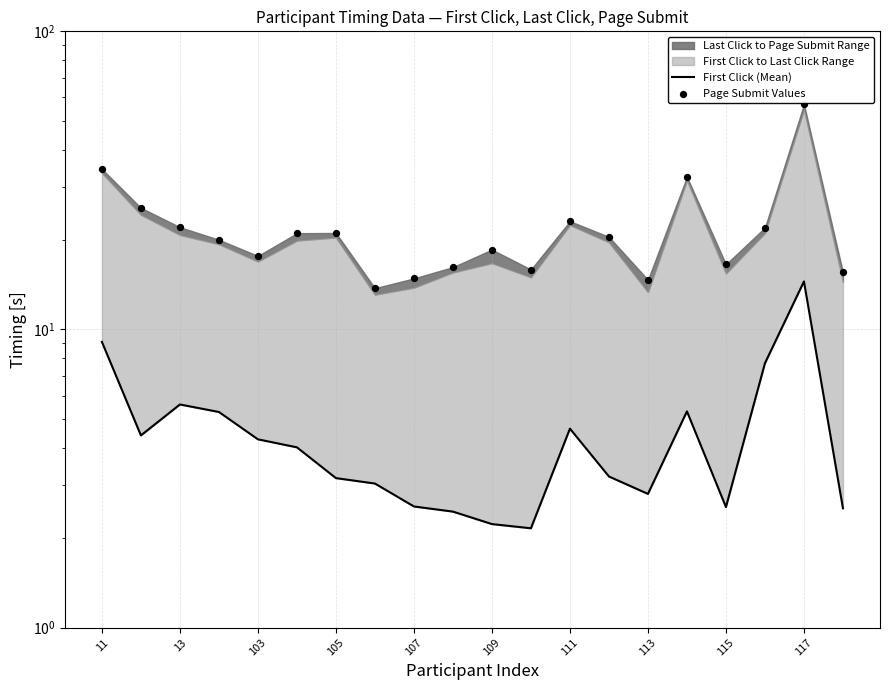

Which series has the largest total across all categories?

Page Submit Values